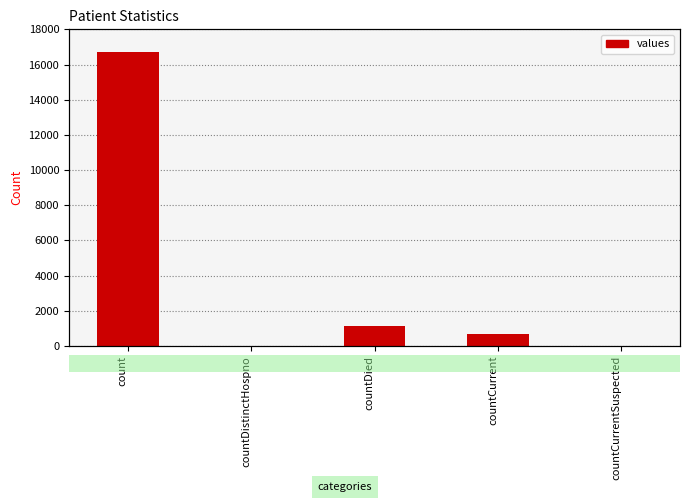

At which label does the data first exceed 668?

count